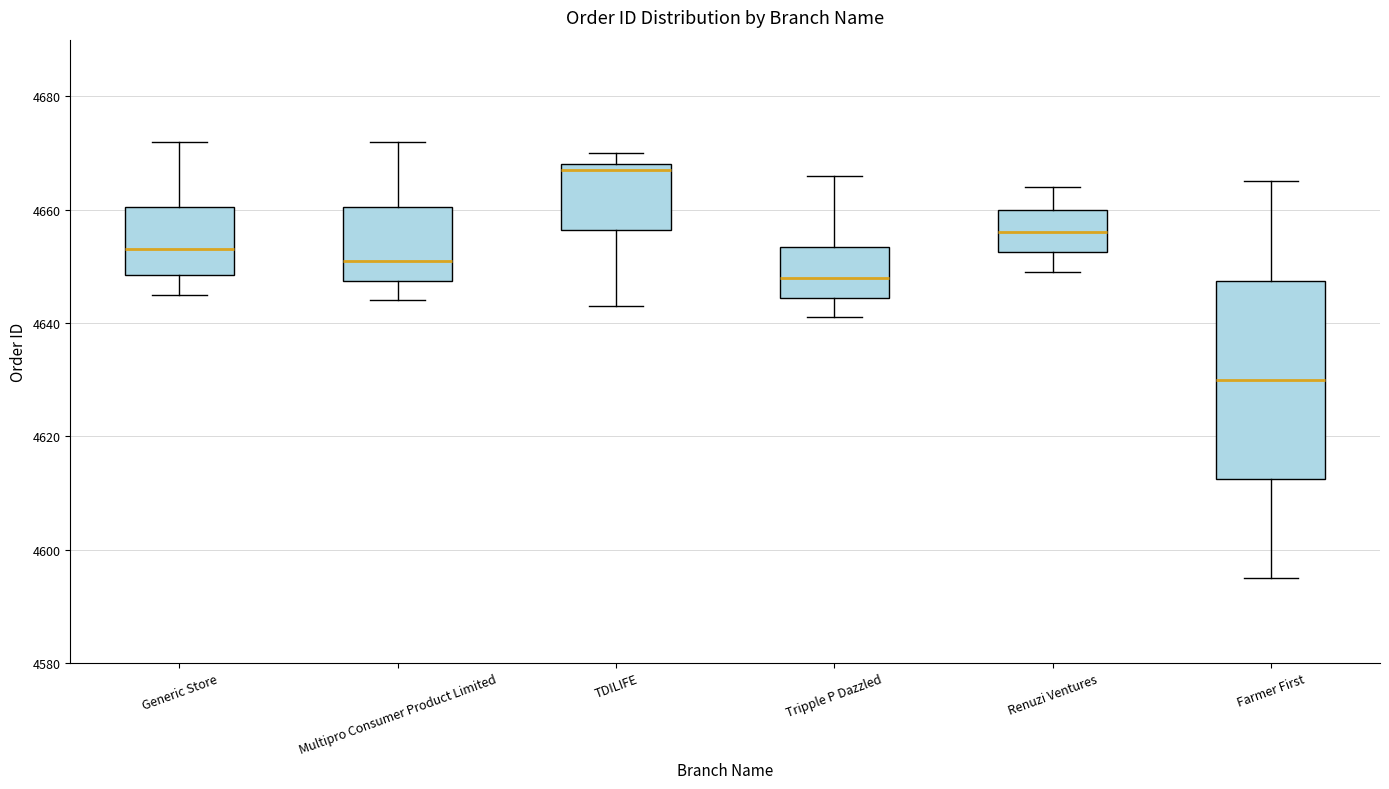

Reading left to right, transcribe this box plot: for each box, give where its median line is, the range the box spans, and where its two whiskers end, as read against the y-axis. The values are not printed on the chart, so give them approximately, as read against the axis.

Generic Store: median 4654, box 4648 to 4660, whiskers 4646 to 4672
Multipro Consumer Product Limited: median 4652, box 4648 to 4660, whiskers 4644 to 4672
TDILIFE: median 4668 (just below the box's upper edge), box 4656 to 4668, whiskers 4644 to 4670
Tripple P Dazzled: median 4648, box 4644 to 4654, whiskers 4642 to 4666
Renuzi Ventures: median 4656, box 4652 to 4660, whiskers 4650 to 4664
Farmer First: median 4630, box 4612 to 4648, whiskers 4596 to 4666